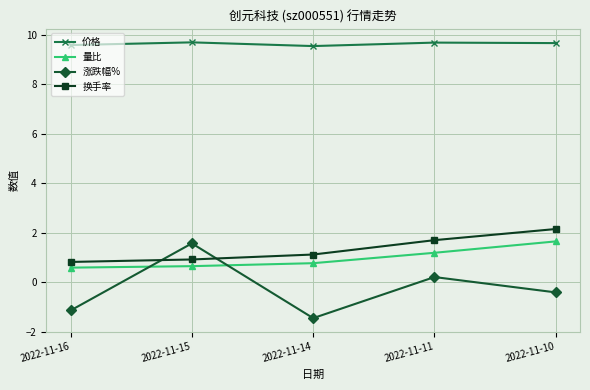

What is the spread (max minus min) of values at 2022-11-16?

10.7